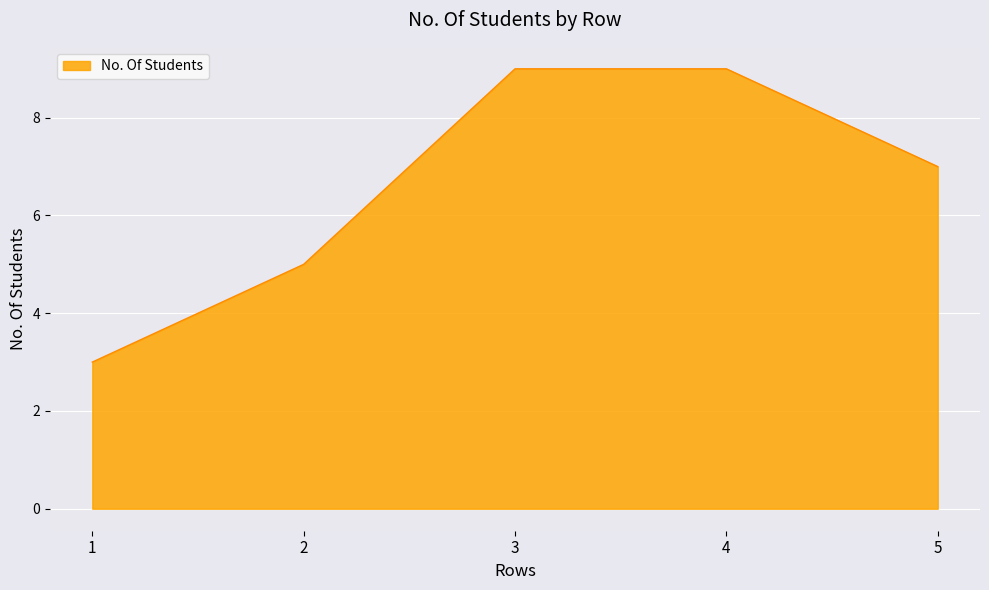

Does the chart have visible grid lines?

Yes